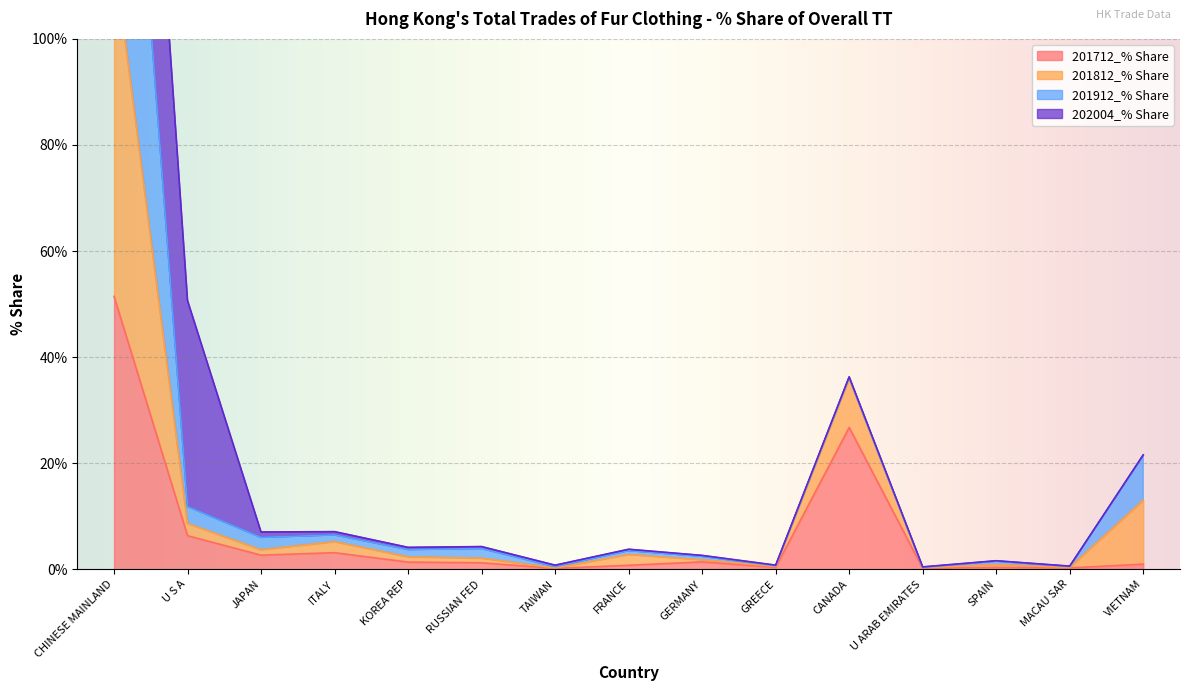

What is the minimum value for 201712_% Share?

0.2